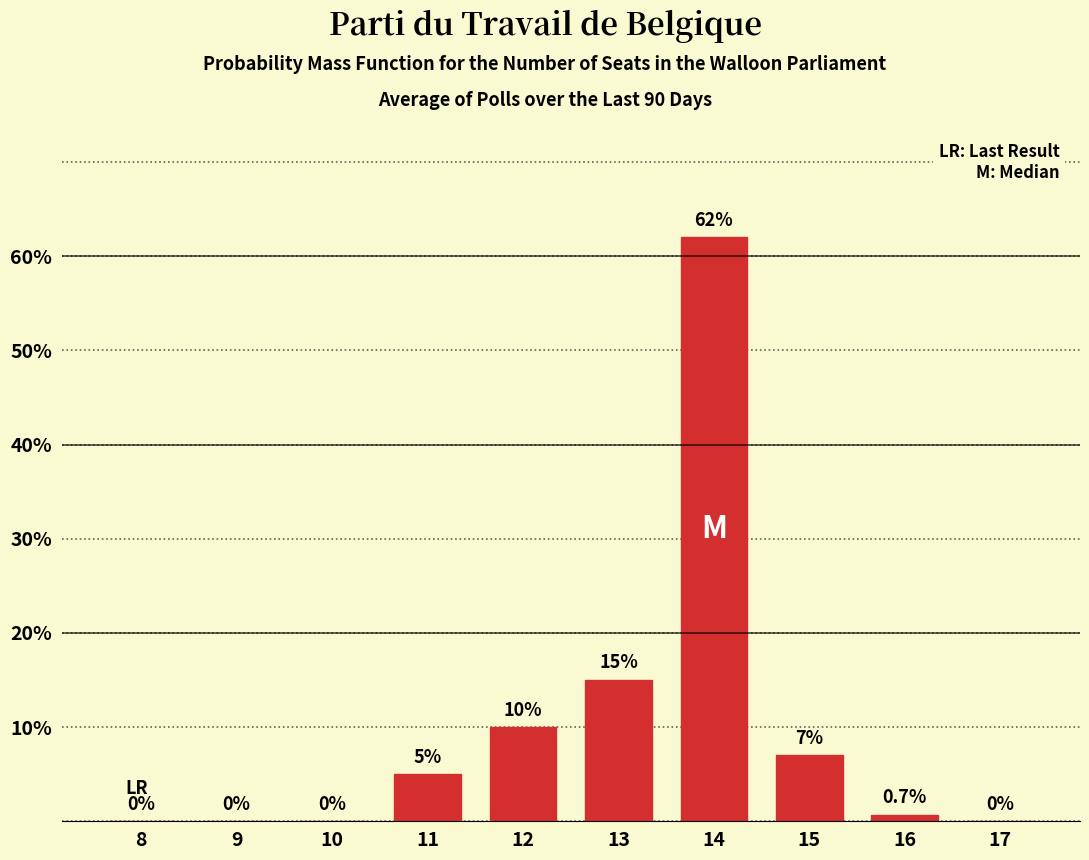

Reading right to left, extract all data points from this chart.

17=0.0	16=0.7	15=7.0	14=62.0	13=15.0	12=10.0	11=5.0	10=0.0	9=0.0	8=0.0